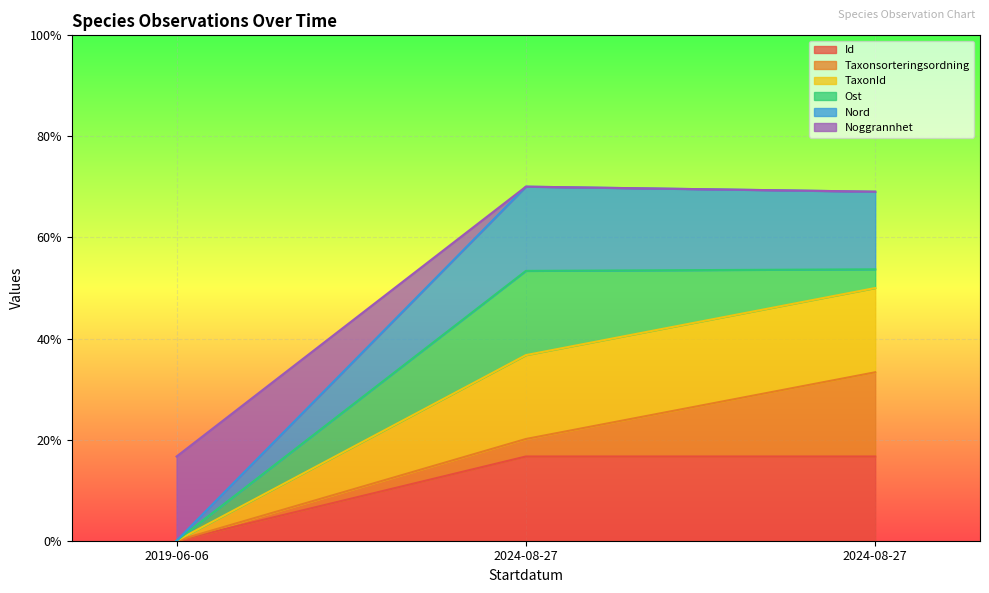

What is the average value of the Id series?

0.1